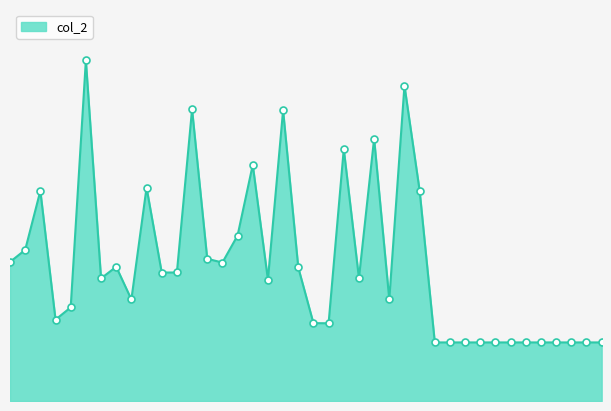

Reading left to right, what are all the values shown in this chart?

3855	4190	5826	2256	2595	9443	3399	3722	2815	5917	3562	3563	8087	3943	3839	4588	6547	3366	8060	3702	2159	2155	6984	3408	7275	2816	8744	5833	1624	1624	1624	1624	1624	1624	1624	1624	1624	1624	1624	1624